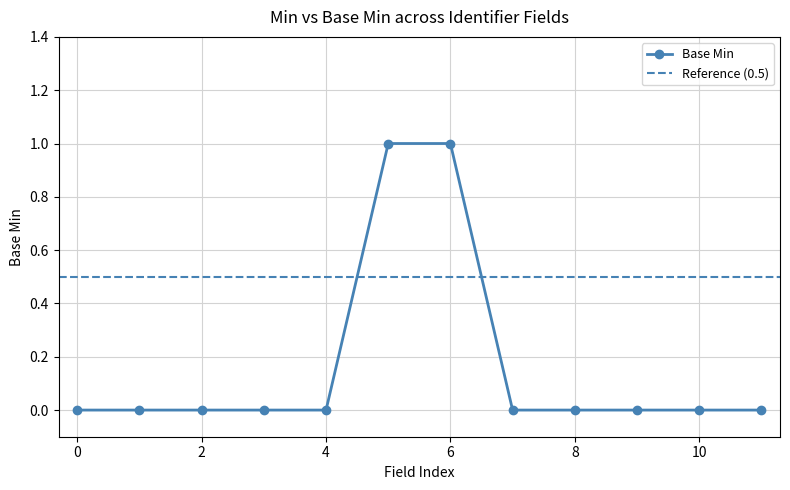

Reading left to right, transcribe all the data shown in this chart.

0	0	0	0	0	1	1	0	0	0	0	0